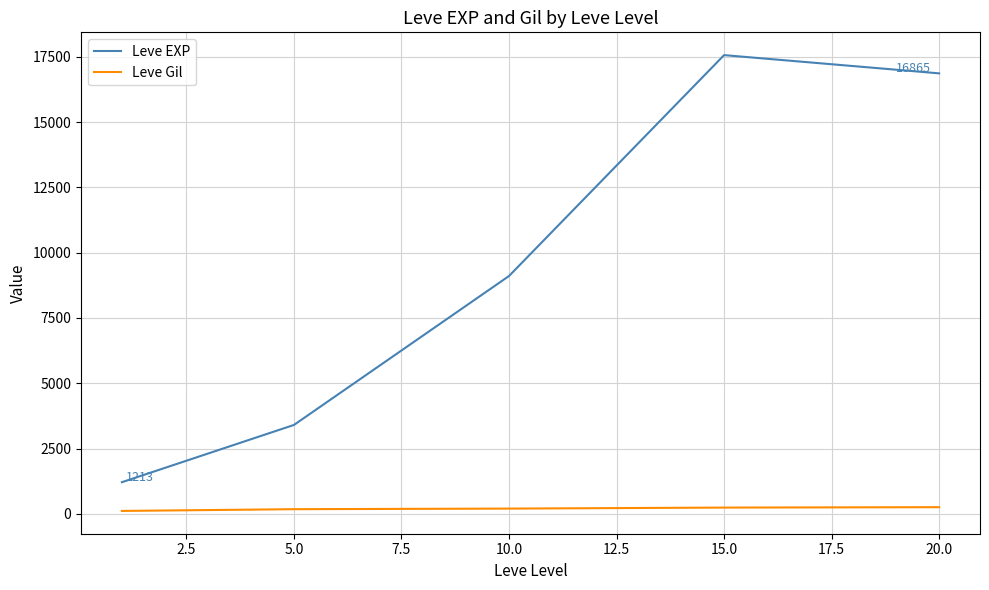

True or false: Leve Gil and Leve EXP cross at least once.

False